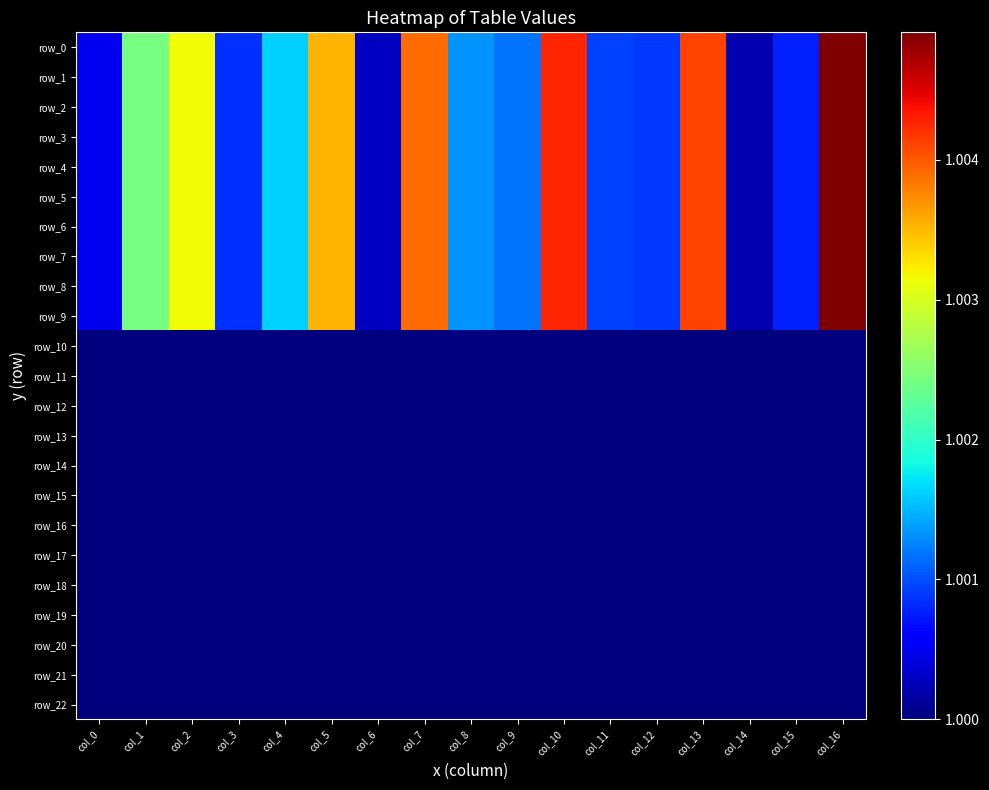

At which category does the chart reach its peak across all series?

col_16